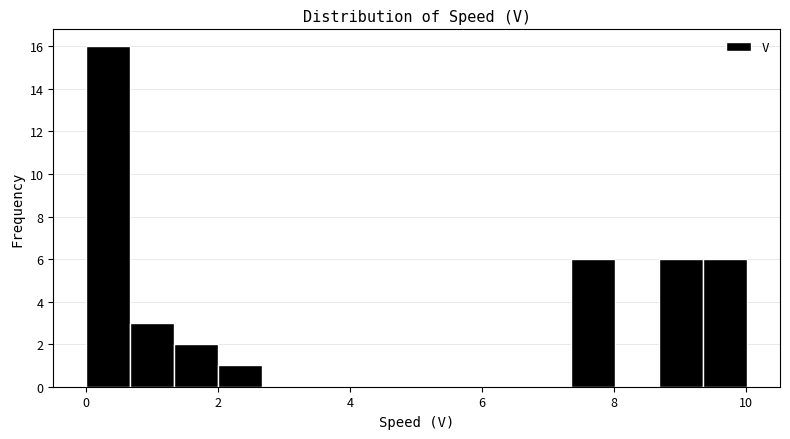

Read against the x-axis, roughly where is the centre of the tallest bar?

0.4